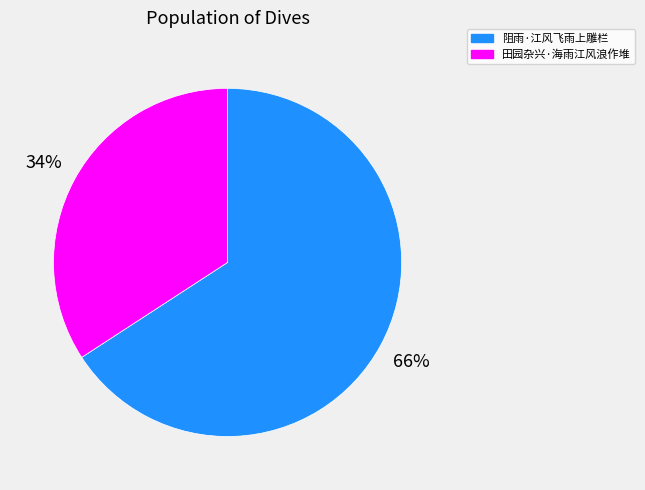

Is 田园杂兴·海雨江风浪作堆 the majority of the pie?

No